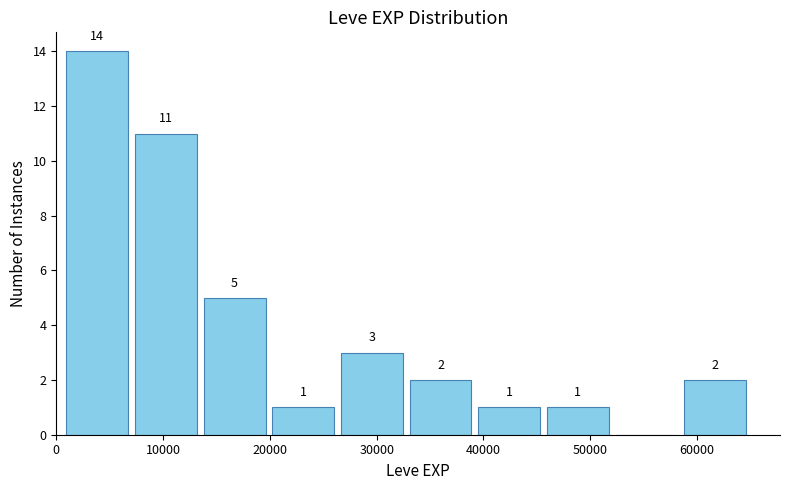

Which range on the x-axis has the tallest bar?

1000 to 7000